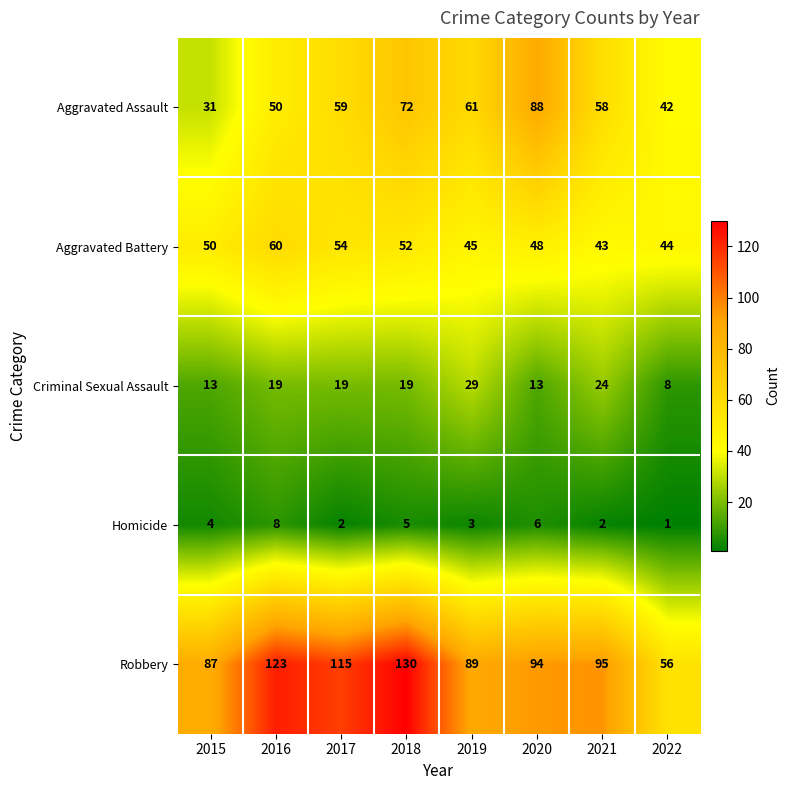

What is the difference between the highest and lowest values at 2020?

88